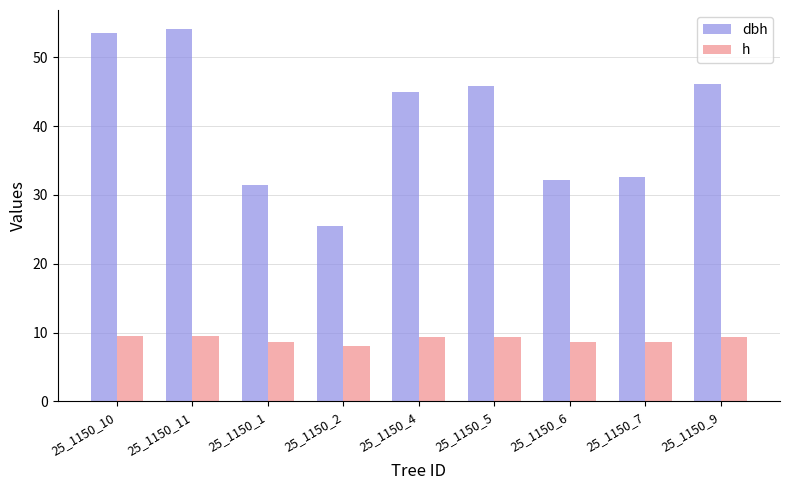

Where does the h series first go above 9?

25_1150_10